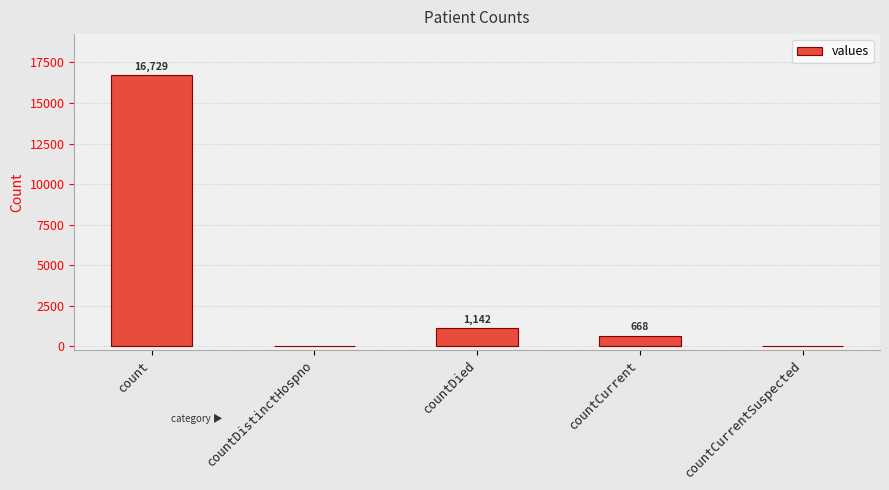

Where is the data nearest to the value 8364?

countDied